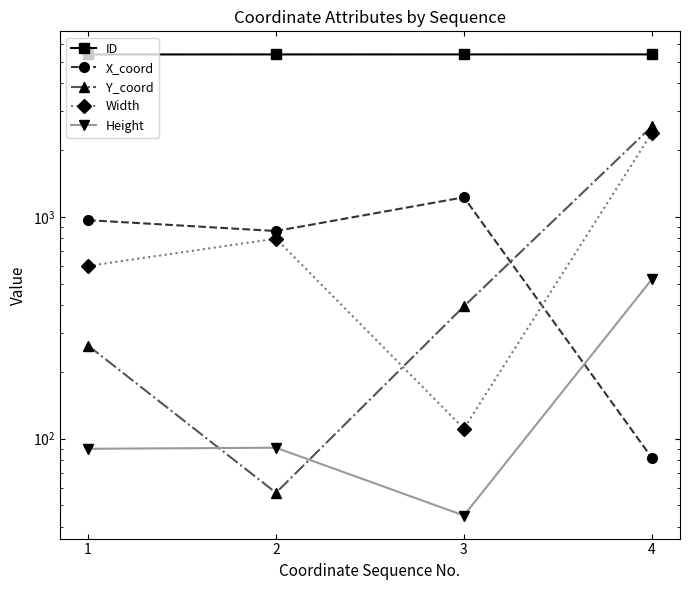

At which category does X_coord reach its first local valley?

2